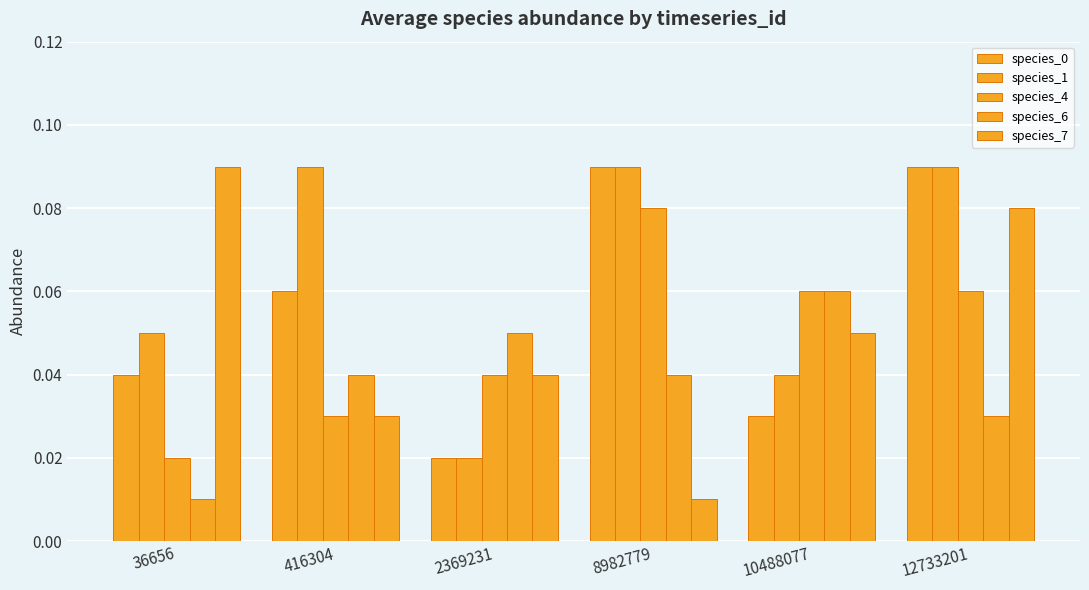

How many series are shown in this chart?

5